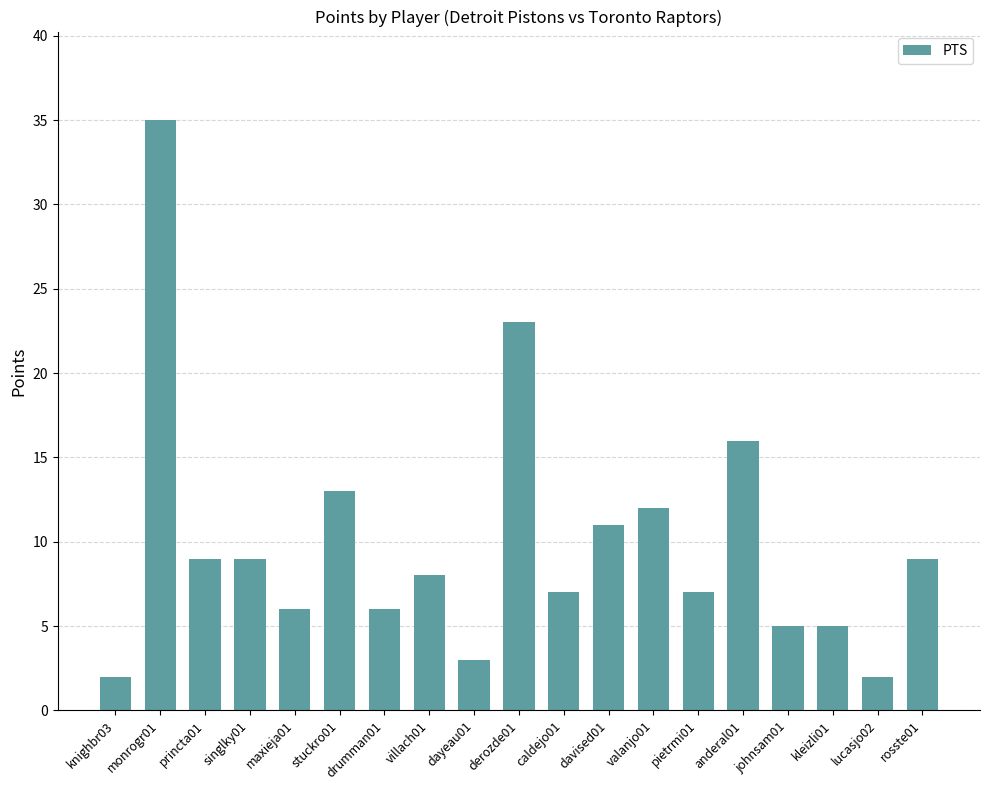

What value does the data have at rosste01?

9